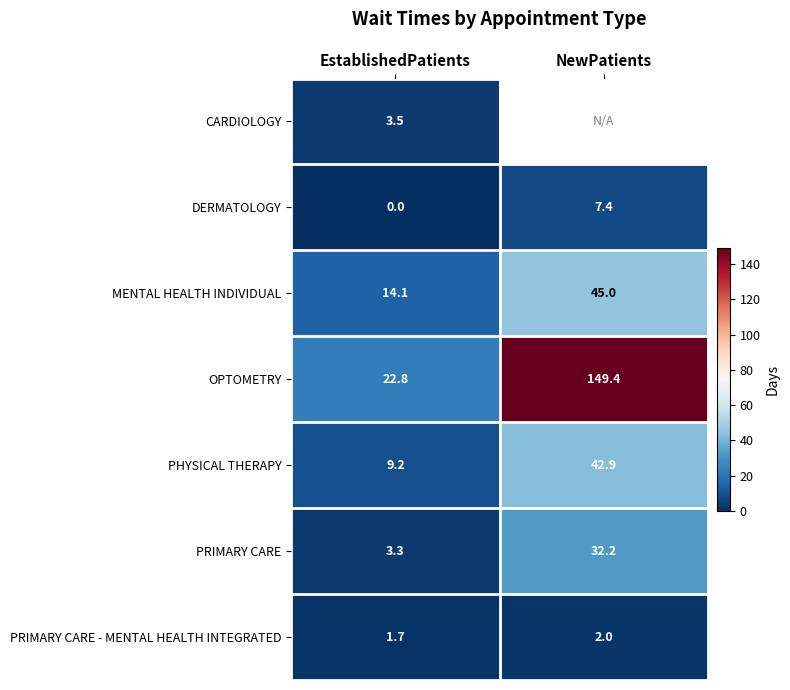

Is it true that MENTAL HEALTH INDIVIDUAL equals 45.0 at NewPatients?

True